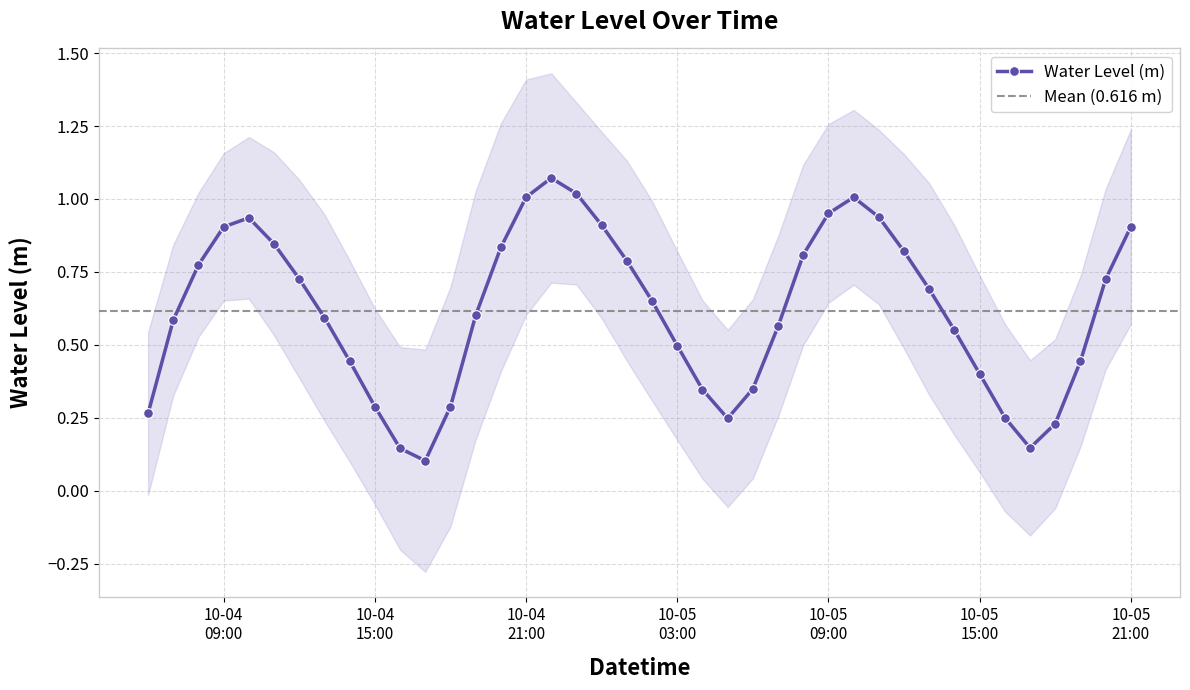

Read the value at 2024-10-04 17:00:00.

0.1